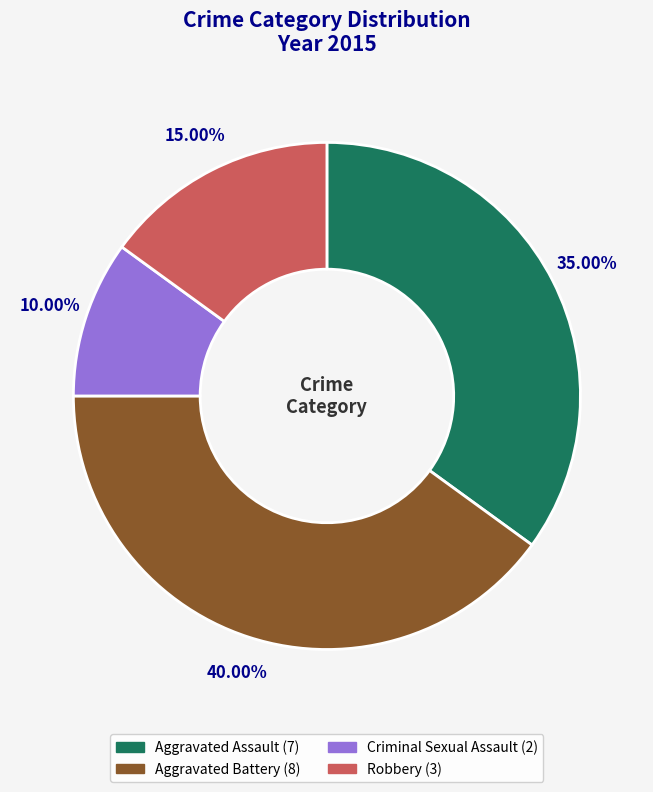

Is there any slice that represents more than half of the pie?

No